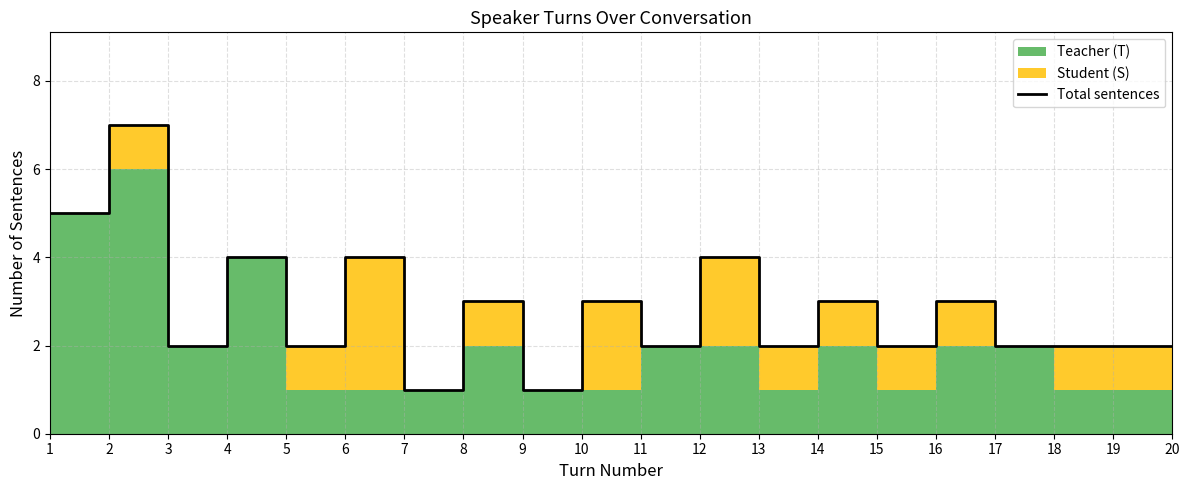

Reading left to right, what are all the values shown in this chart?

1=5	2=7	3=2	4=4	5=2	6=4	7=1	8=3	9=1	10=3	11=2	12=4	13=2	14=3	15=2	16=3	17=2	18=2	19=2	20=2